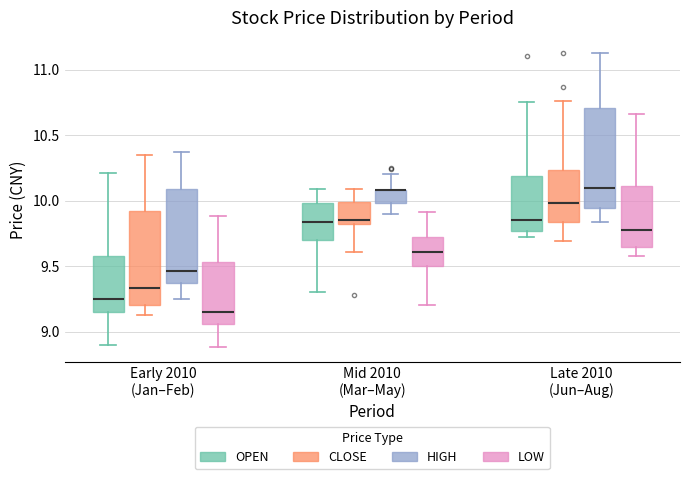

Reading left to right, transcribe this box plot: for each box, give where its median line is, the range the box spans, and where its two whiskers end, as read against the y-axis. The values are not printed on the chart, so give them approximately, as read against the axis.

Early 2010 (Jan–Feb) (OPEN): median 9.25, box 9.15 to 9.60, whiskers 8.90 to 10.20
Early 2010 (Jan–Feb) (CLOSE): median 9.35, box 9.20 to 9.90, whiskers 9.15 to 10.35
Early 2010 (Jan–Feb) (HIGH): median 9.45, box 9.35 to 10.10, whiskers 9.25 to 10.35
Early 2010 (Jan–Feb) (LOW): median 9.15, box 9.05 to 9.55, whiskers 8.90 to 9.90
Mid 2010 (Mar–May) (OPEN): median 9.85, box 9.70 to 10.00, whiskers 9.30 to 10.10
Mid 2010 (Mar–May) (CLOSE): median 9.85, box 9.80 to 10.00, whiskers 9.60 to 10.10
Mid 2010 (Mar–May) (HIGH): median 10.10 (drawn on the box's upper edge), box 10.00 to 10.10, whiskers 9.90 to 10.20
Mid 2010 (Mar–May) (LOW): median 9.60, box 9.50 to 9.70, whiskers 9.20 to 9.90
Late 2010 (Jun–Aug) (OPEN): median 9.85, box 9.75 to 10.20, whiskers 9.70 to 10.75
Late 2010 (Jun–Aug) (CLOSE): median 10.00, box 9.85 to 10.25, whiskers 9.70 to 10.75
Late 2010 (Jun–Aug) (HIGH): median 10.10, box 9.95 to 10.70, whiskers 9.85 to 11.15
Late 2010 (Jun–Aug) (LOW): median 9.80, box 9.65 to 10.10, whiskers 9.60 to 10.65